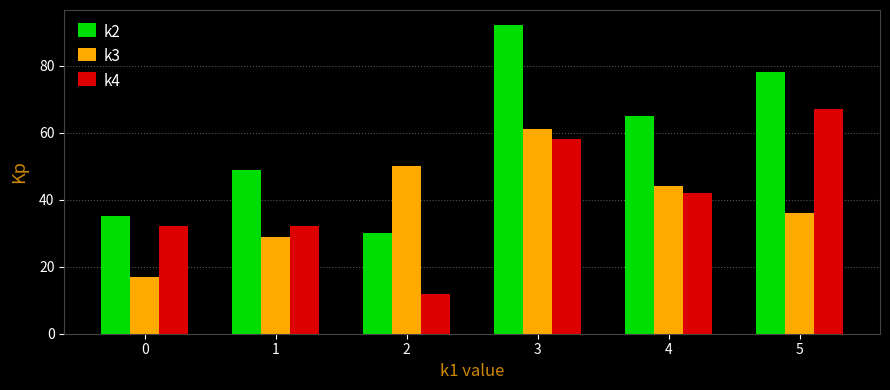

What is the sum of all k3 values?

237